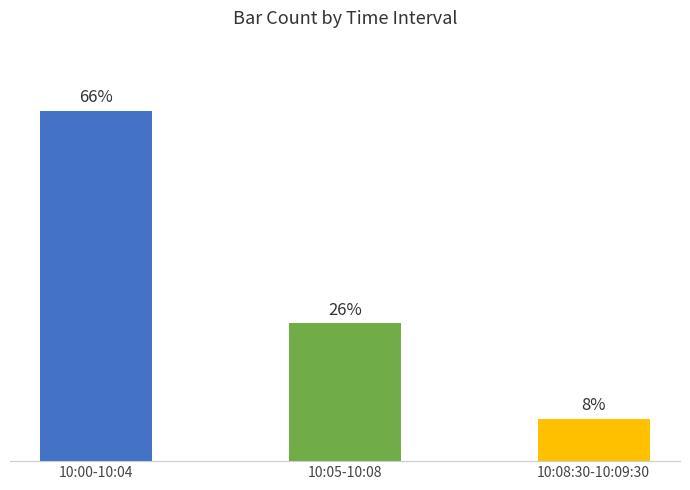

Where does the data first go above 26?

10:00-10:04